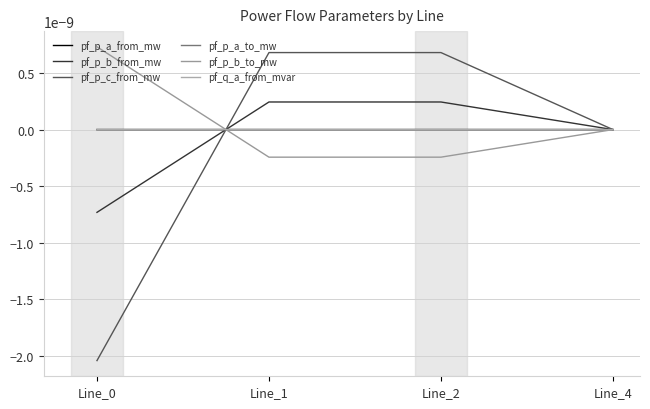

At which category does the chart reach its peak across all series?

Line_0